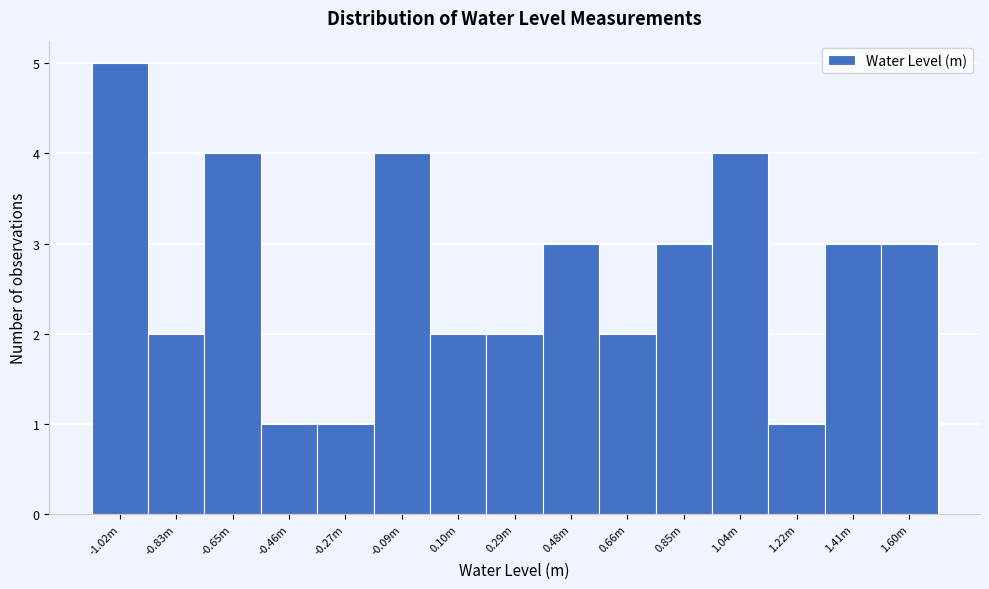

Reading left to right, transcribe all the data shown in this chart.

5	2	4	1	1	4	2	2	3	2	3	4	1	3	3